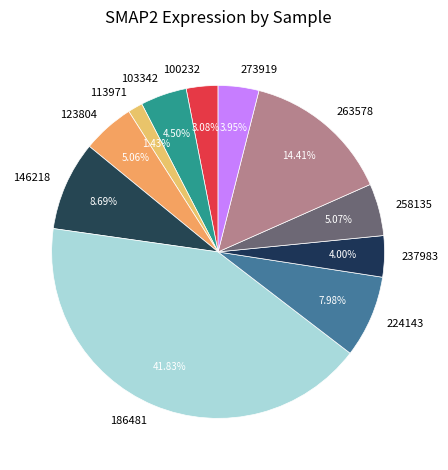

Is the sum of 113971 and 146218 greater than half?

No